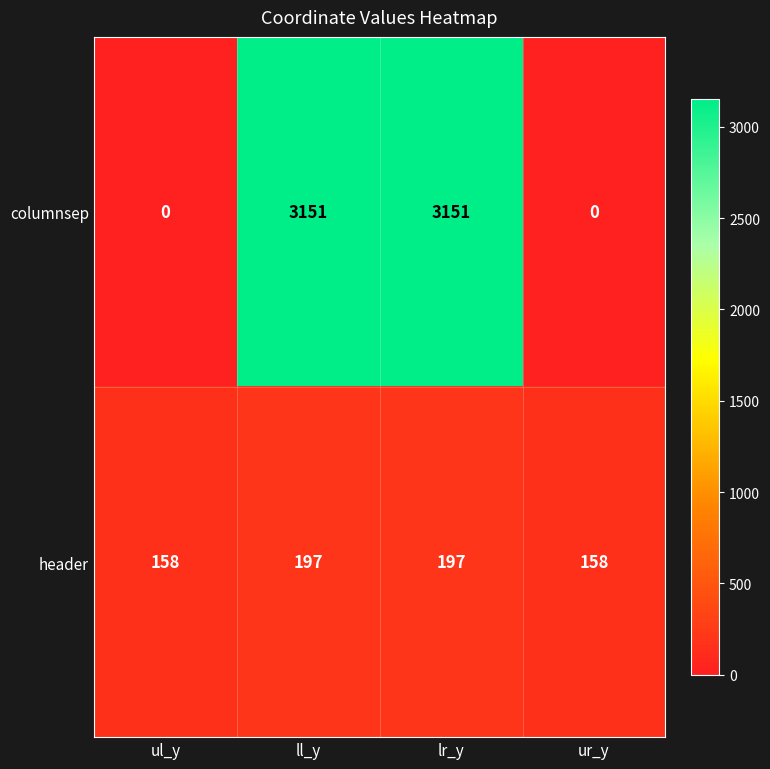

Reading right to left, transcribe all the data shown in this chart.

columnsep: ur_y=0	lr_y=3151	ll_y=3151	ul_y=0
header: ur_y=158	lr_y=197	ll_y=197	ul_y=158